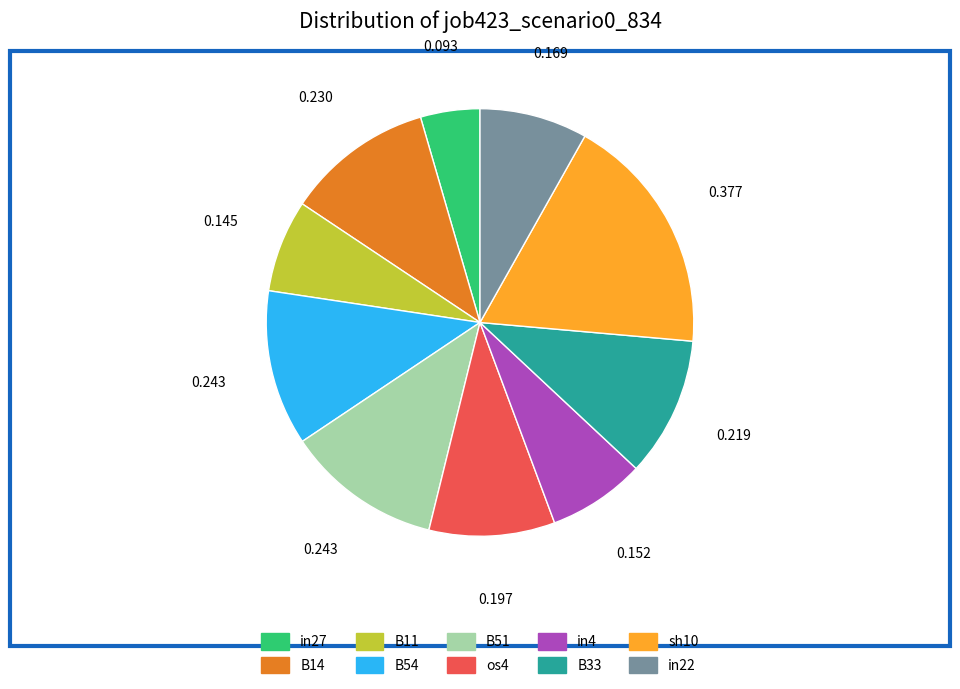

Does in22 represent more than half of the total?

No